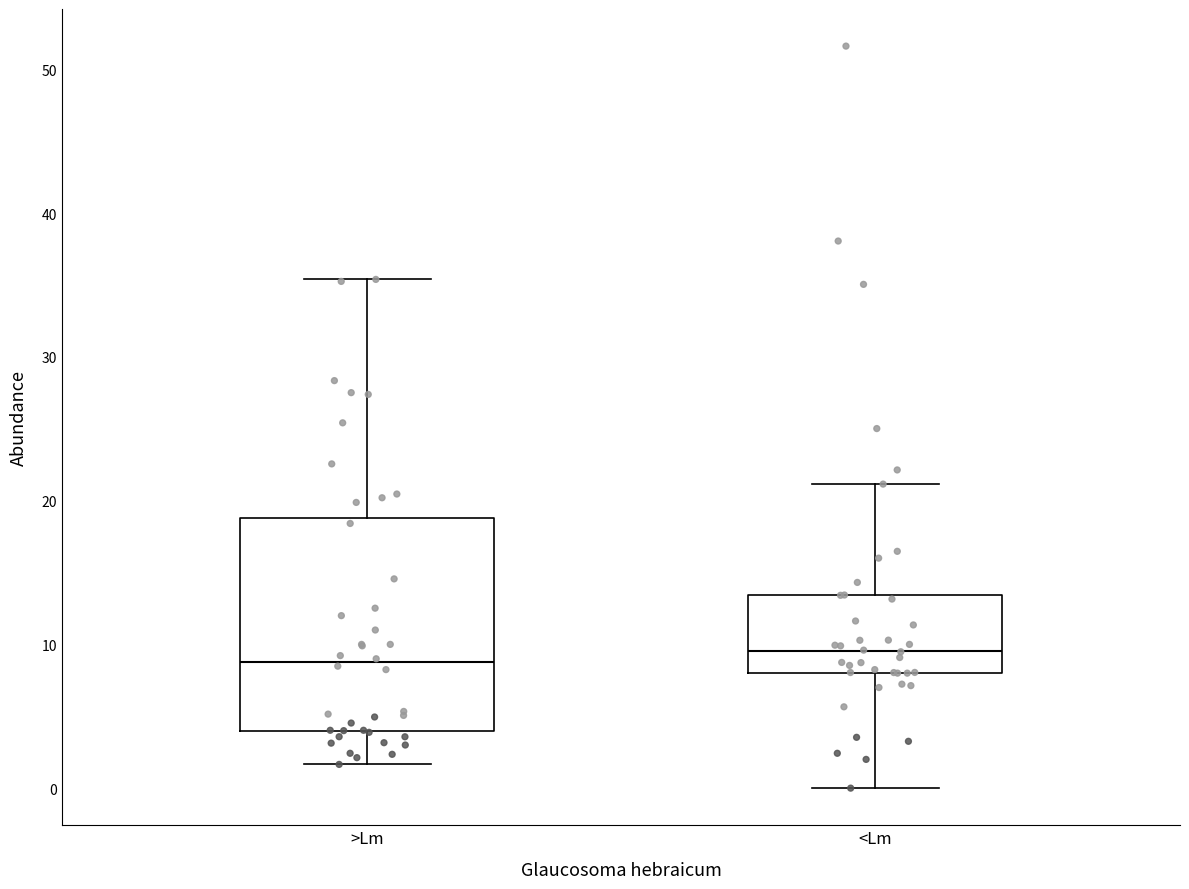

Where is the upper edge of the box for >Lm on the y-axis? The values are not printed on the chart, so give them approximately, as read against the axis.

19